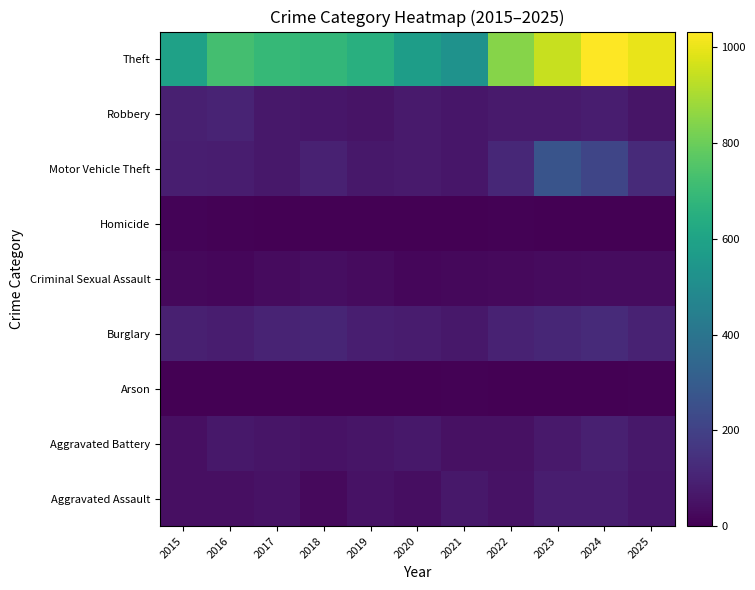

True or false: Criminal Sexual Assault has a value of 52 at 2018.

False